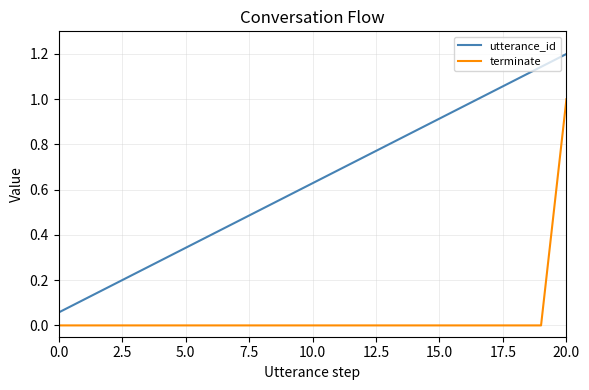

Which series has the largest total across all categories?

utterance_id